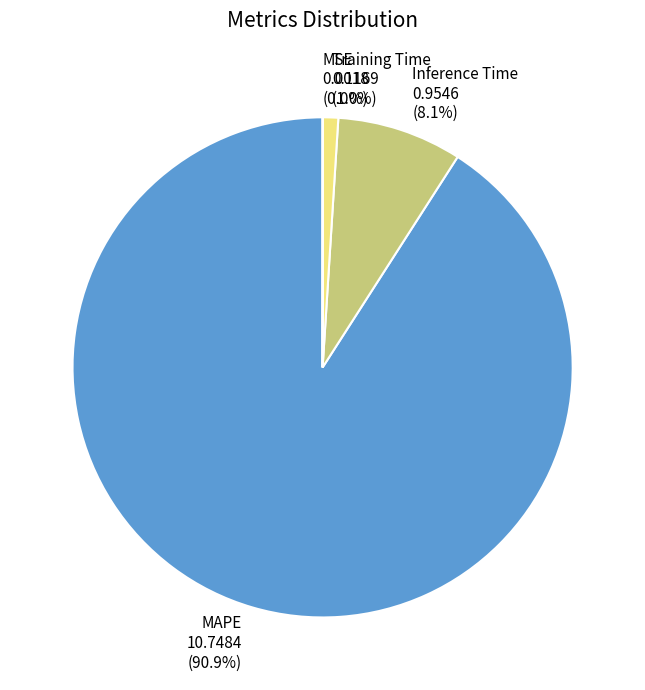

Which slice is the largest?

MAPE